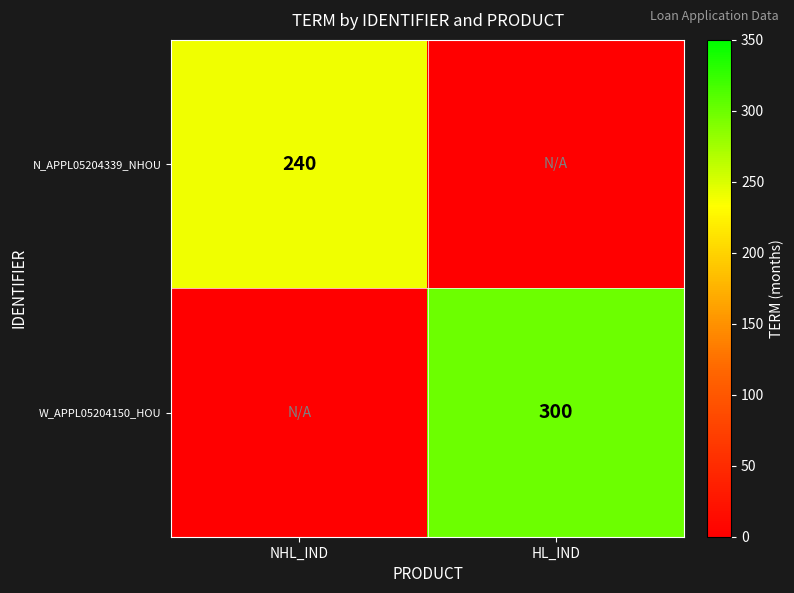

Is it true that N_APPL05204339_NHOU equals 399 at NHL_IND?

False